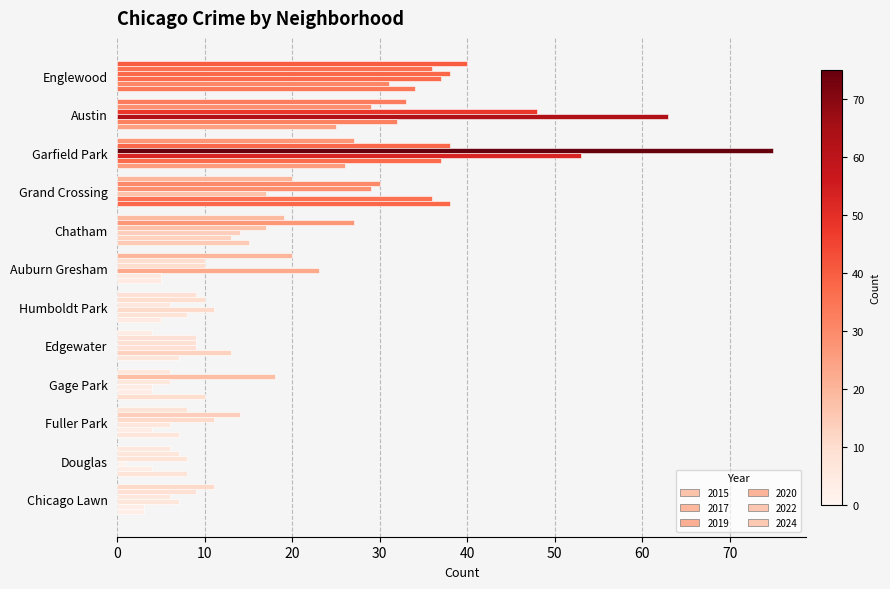

How many values in the 2024 series are below 10?

6